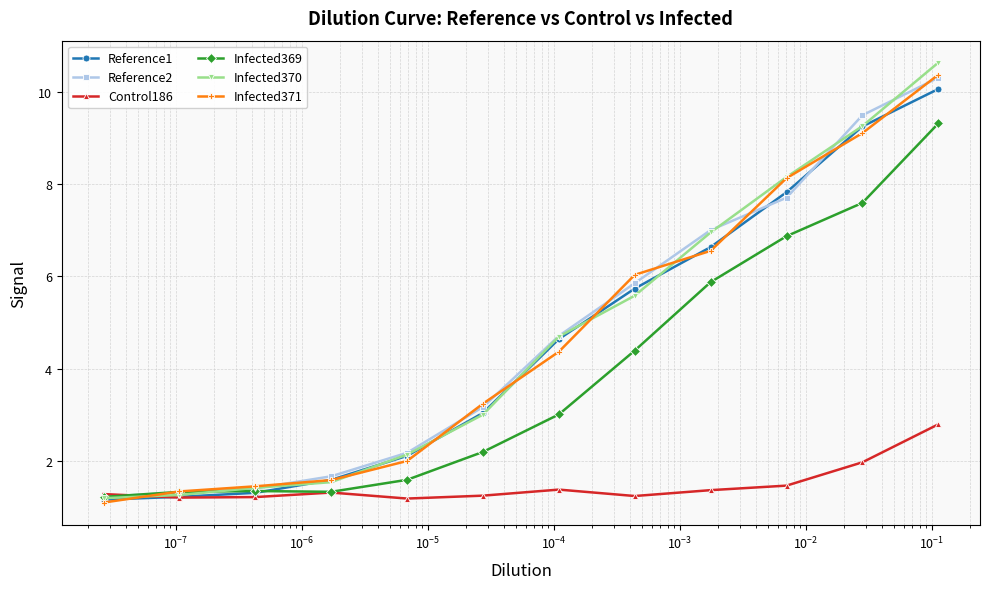

Which series has the widest spread of values?

Infected370